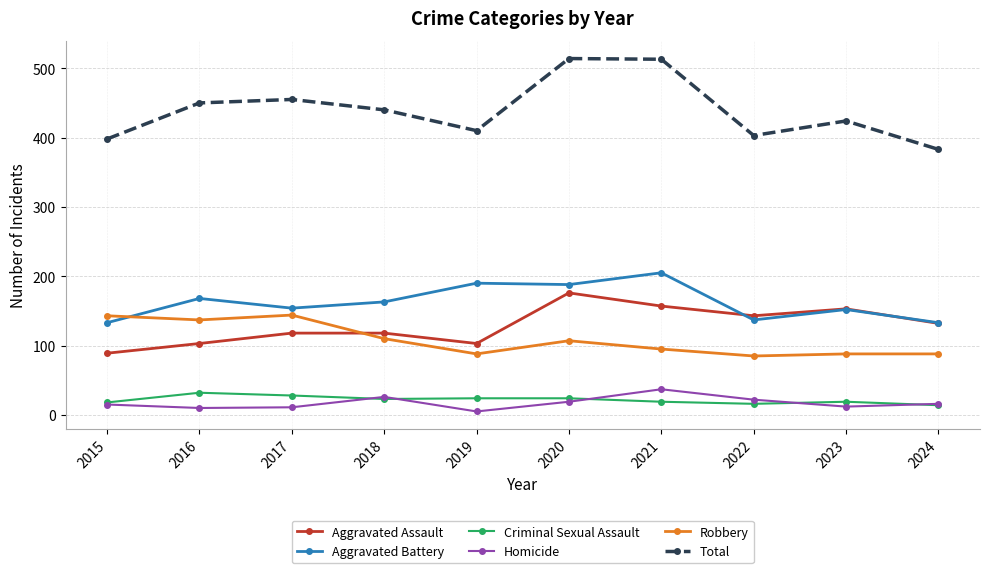

At which label is Aggravated Assault closest to 132?

2024